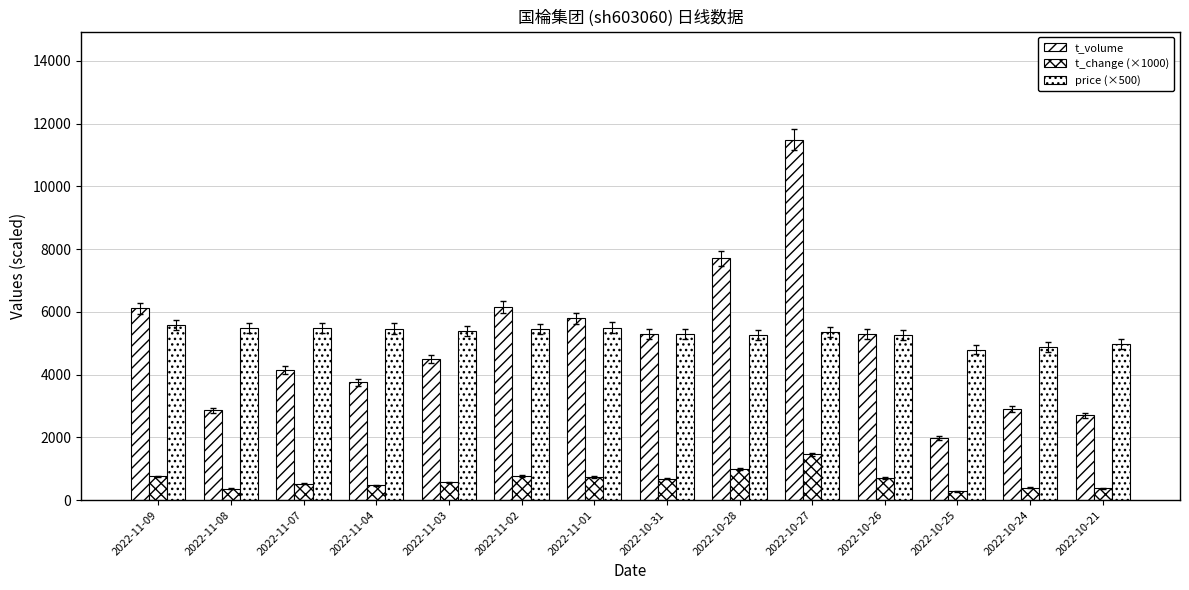

What is the difference between the second highest and minimum values in the t_change (×1000) series?

710